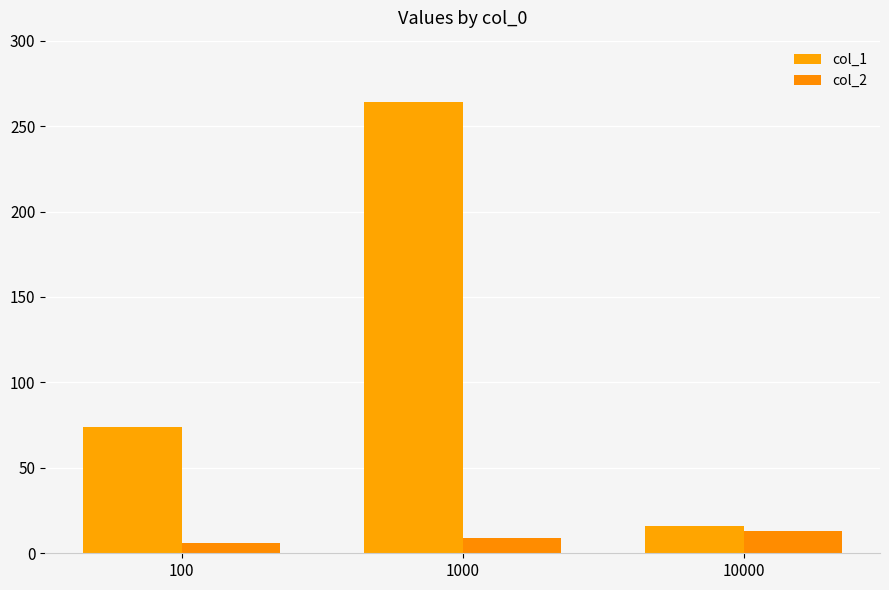

What is the total value across all series at 100?

80